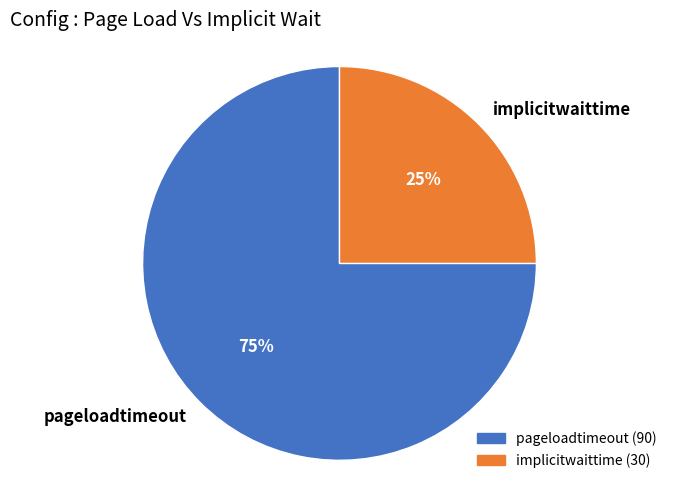

What is the largest slice in the pie chart?

pageloadtimeout